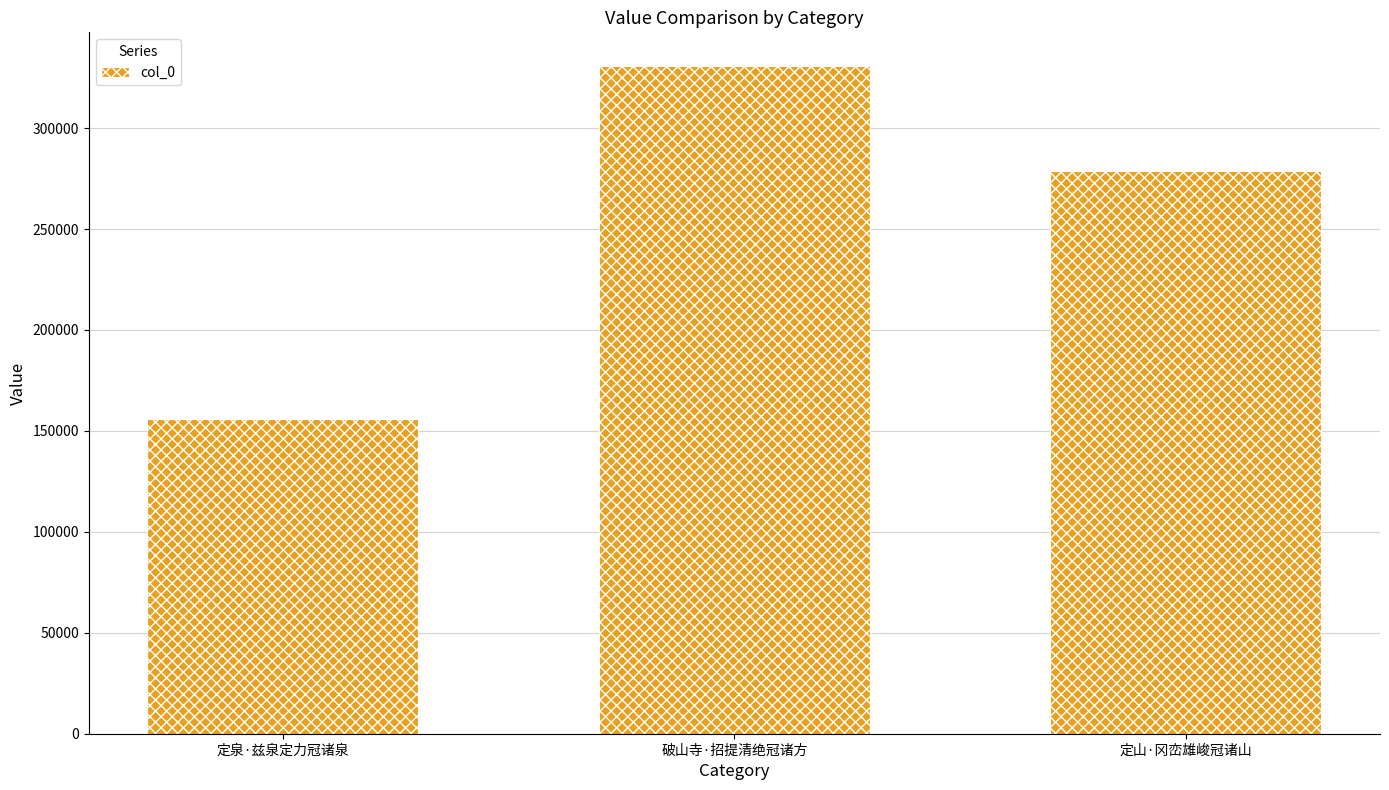

Rank the categories by value from highest to lowest.

破山寺·招提清绝冠诸方, 定山·冈峦雄峻冠诸山, 定泉·兹泉定力冠诸泉